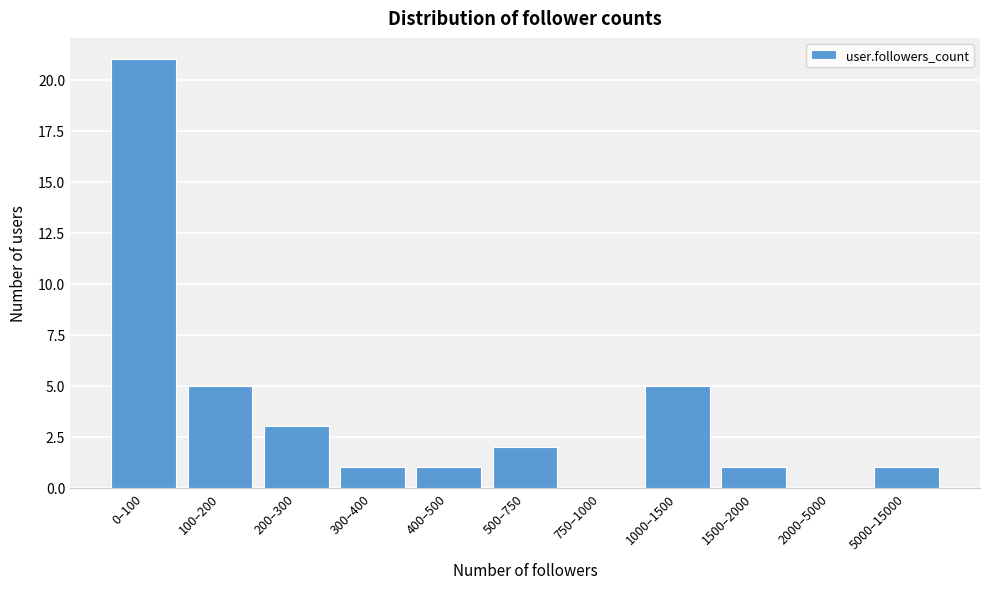

Reading right to left, list all the values displayed in this chart.

5000–15000=1	2000–5000=0	1500–2000=1	1000–1500=5	750–1000=0	500–750=2	400–500=1	300–400=1	200–300=3	100–200=5	0–100=21